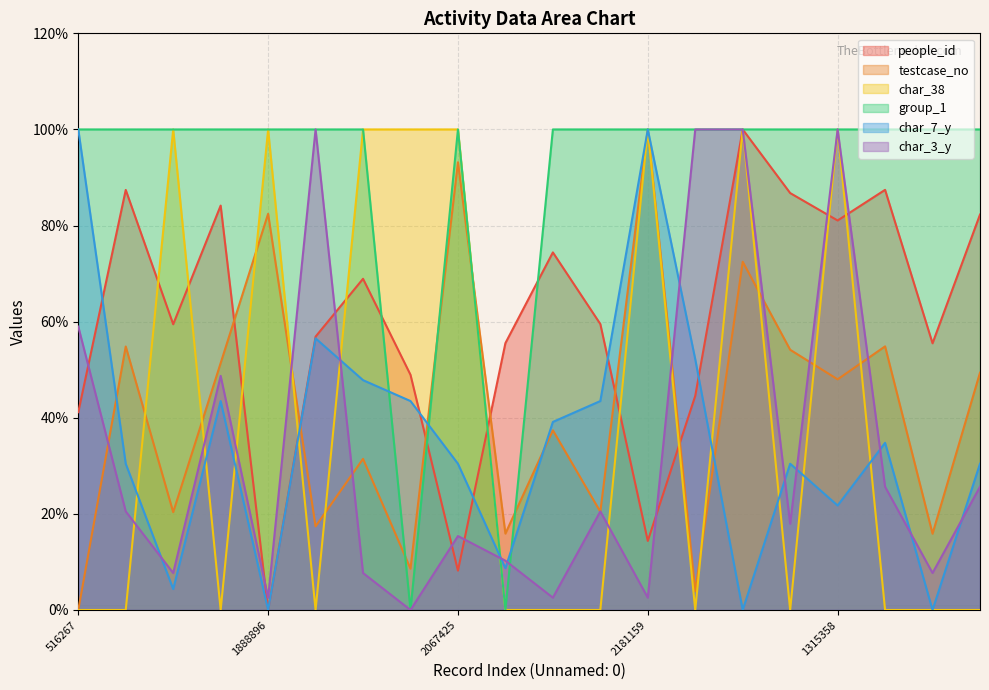

Rank the categories by people_id value from lowest to highest.

1888896, 2067425, 2181159, 516267, 581057, 659193, 780463, 780957, 805906, 855124, 856623, 1039889, 1138825, 1315358, 1338400, 1371689, 1417813, 1429108, 1429565, 1722732